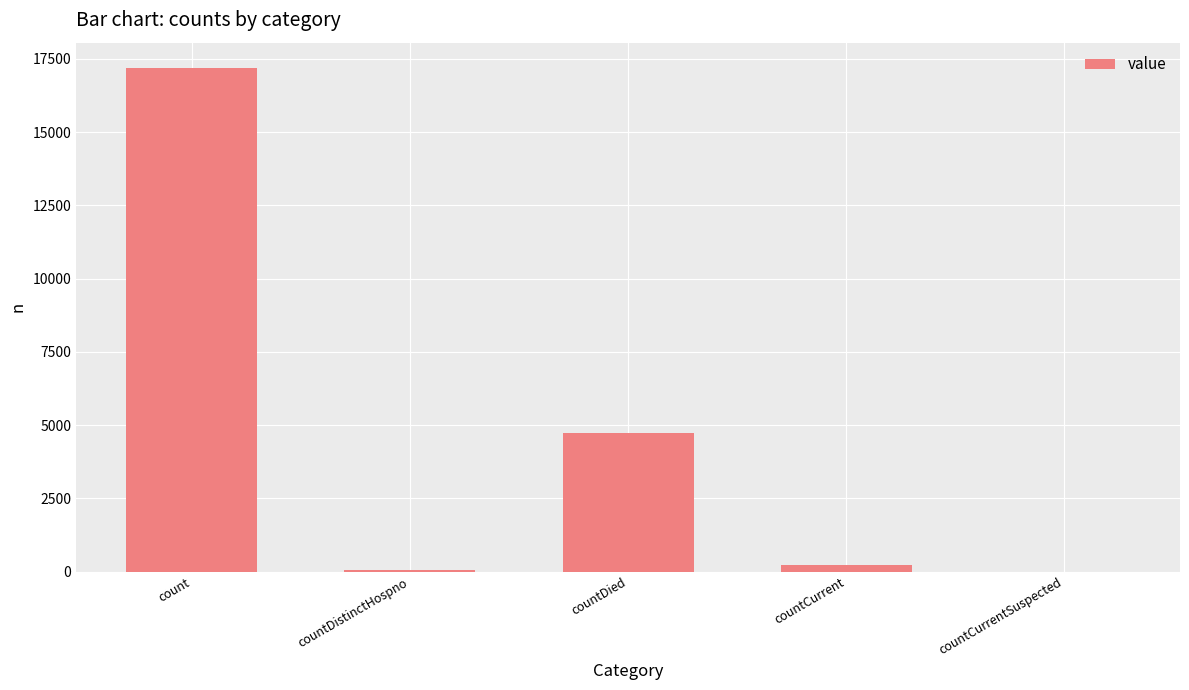

What is the change in value from count to countDied?

-12457